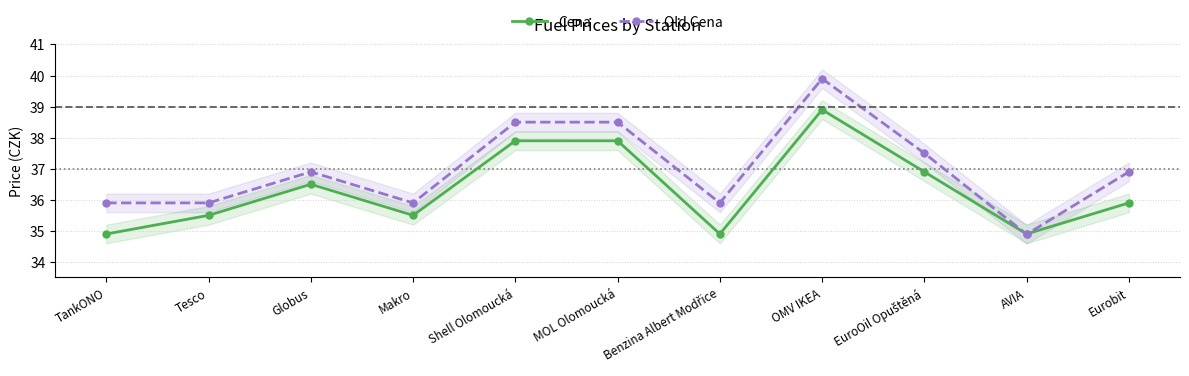

How many times do Cena and Old Cena cross each other?

2